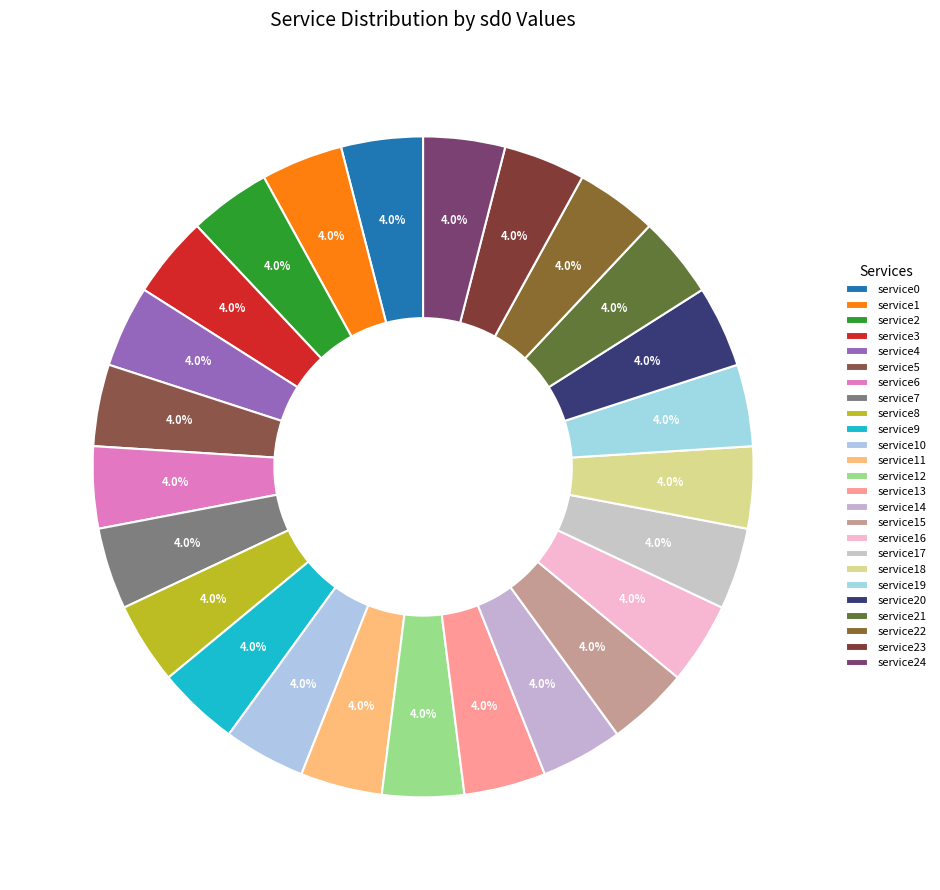

Between service7 and service20, which is larger?

service7